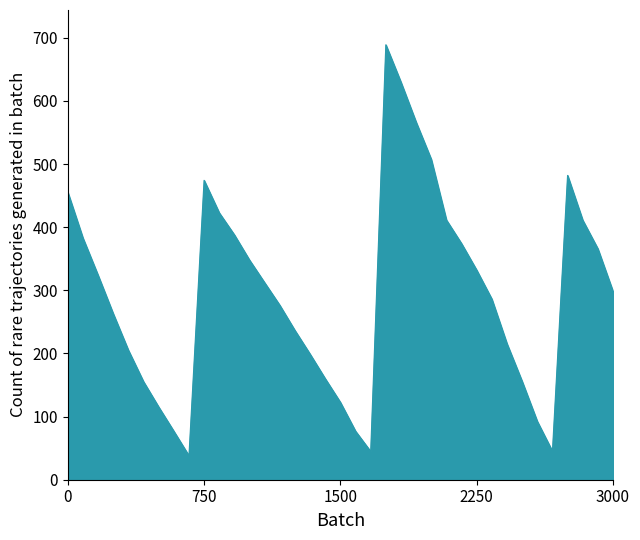

How many lines are shown in the chart?

1